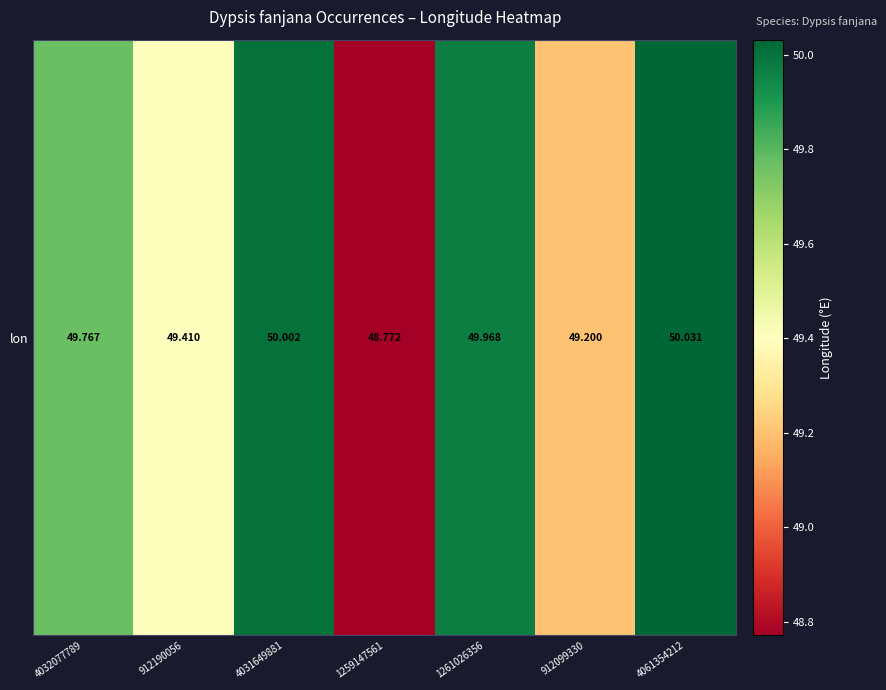

True or false: the data shows 48.8 at 1259147561.

True